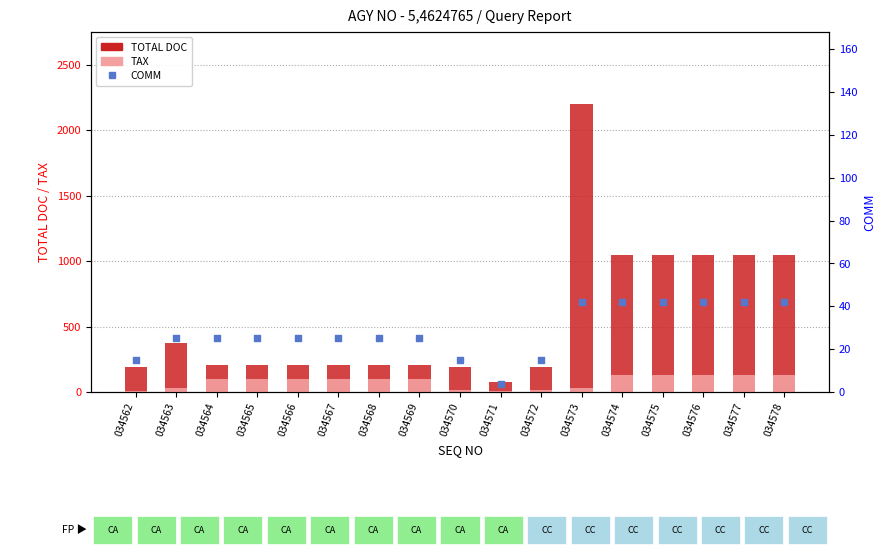

What are all the series names shown in the legend?

TOTAL DOC, TAX, COMM